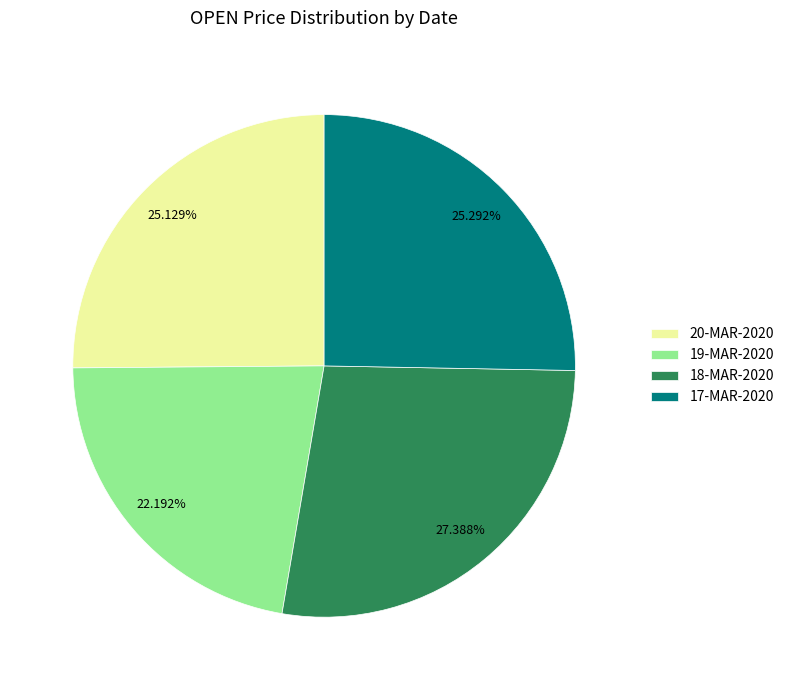

True or false: 20-MAR-2020 accounts for 25% of the total.

True